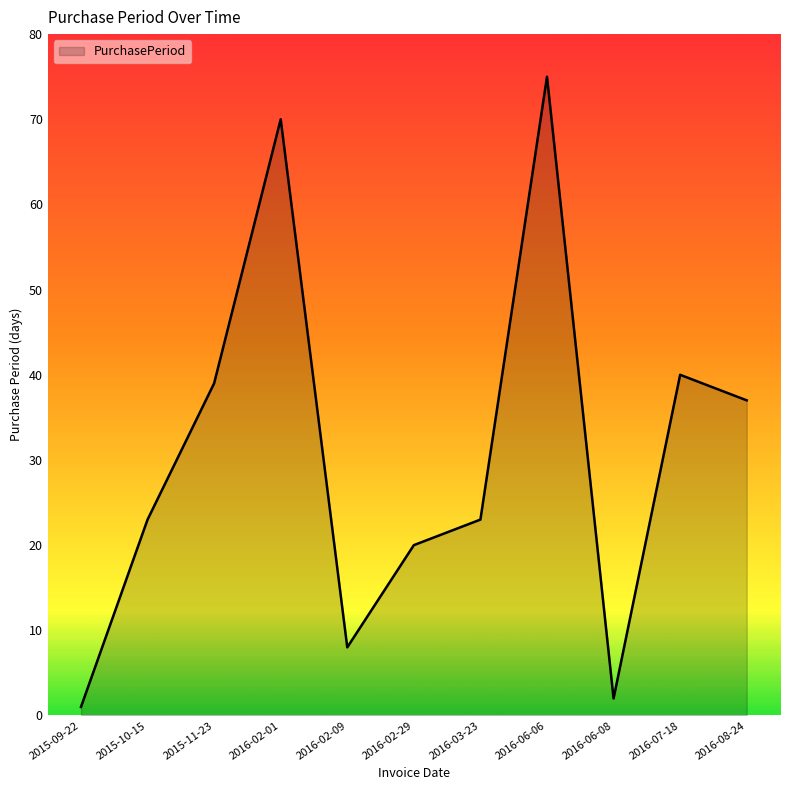

True or false: the data shows 11 at 2016-02-09.

False